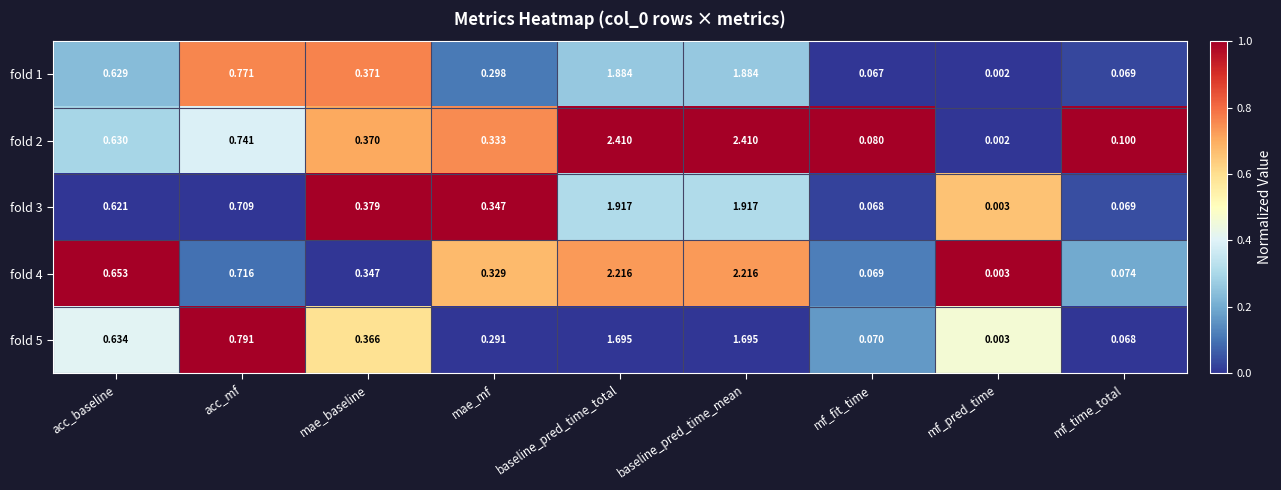

At which category does the chart reach its minimum across all series?

mf_pred_time